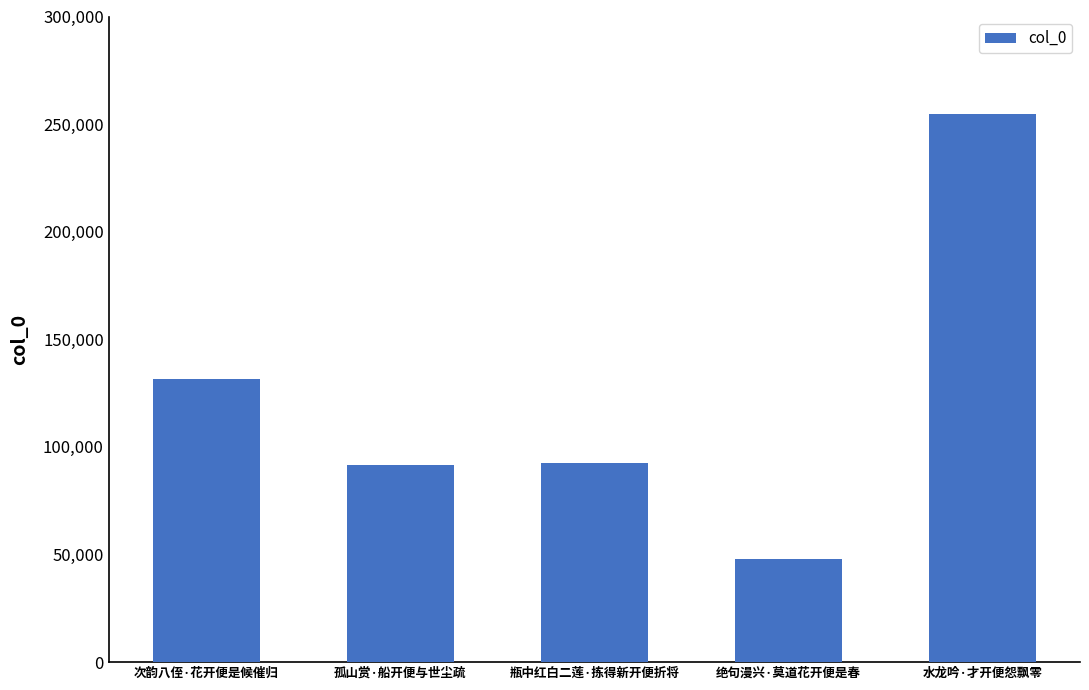

True or false: the data shows 136588 at 水龙吟·才开便怨飘零.

False